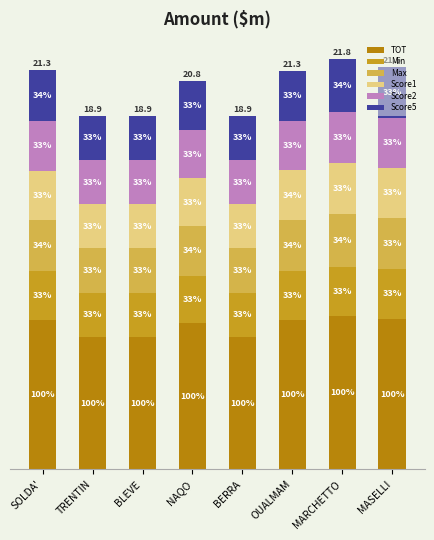

At which category is the sum across all series the highest?

MARCHETTO